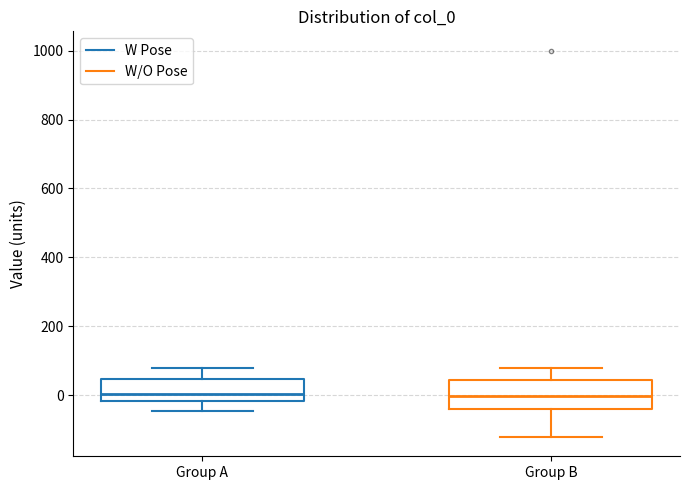

Reading left to right, read every box against the y-axis: the position of its median line, the range the box covers, and the ends of its whiskers. The values are not printed on the chart, so give them approximately, as read against the axis.

Group A: median 0, box -20 to 40, whiskers -40 to 80
Group B: median 0, box -40 to 40, whiskers -120 to 80